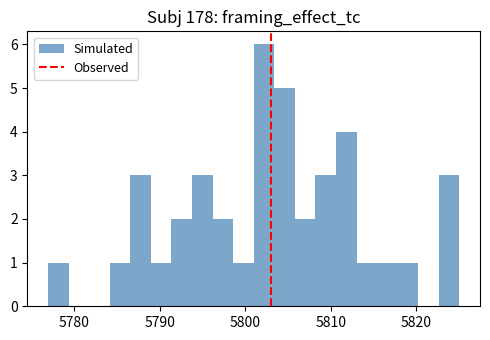

Around what value on the x-axis is the tallest bar? Give the approximate position of its centre, as read against the axis.

5802